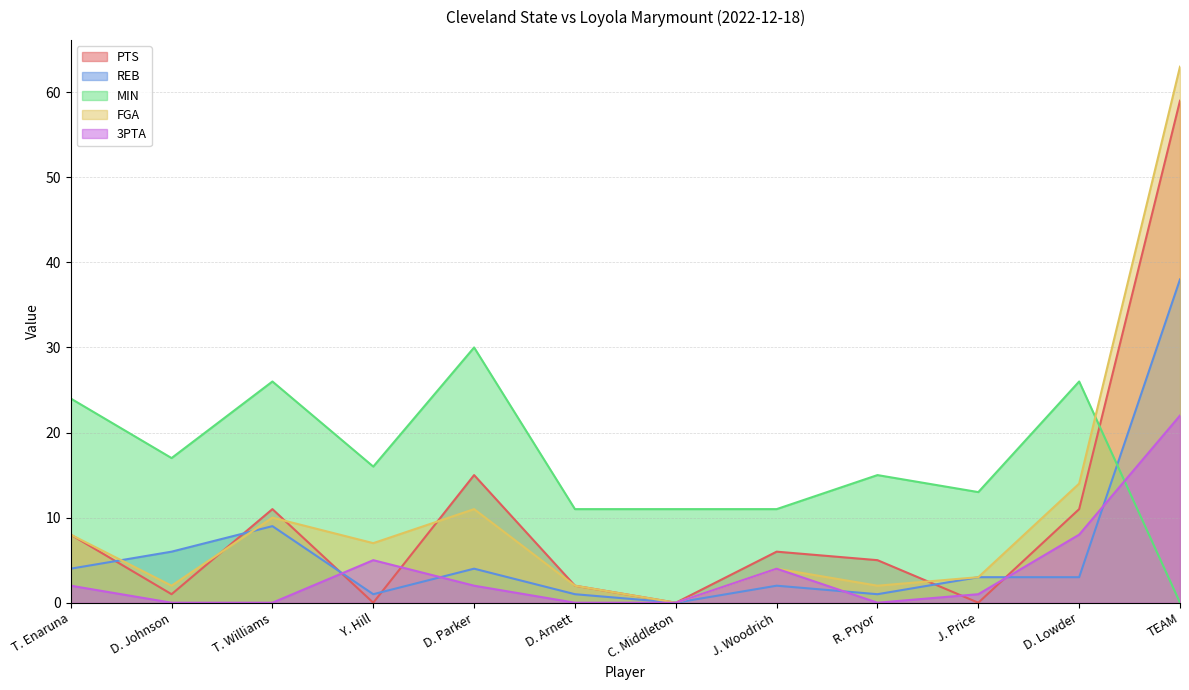

How many series are shown in this chart?

5